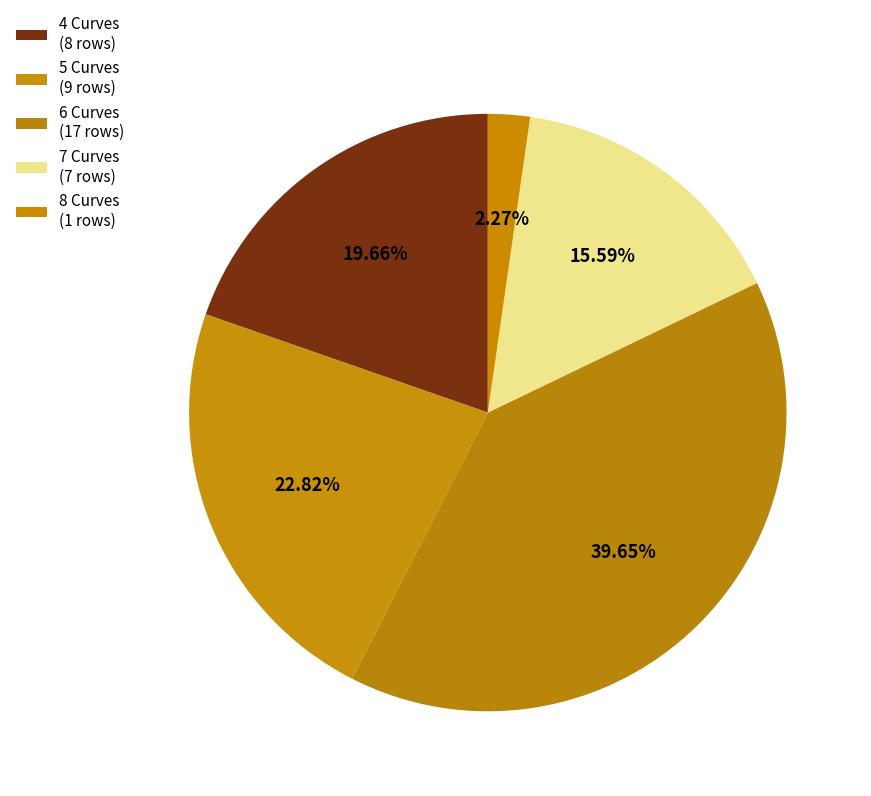

Count the number of slices in the pie.

5